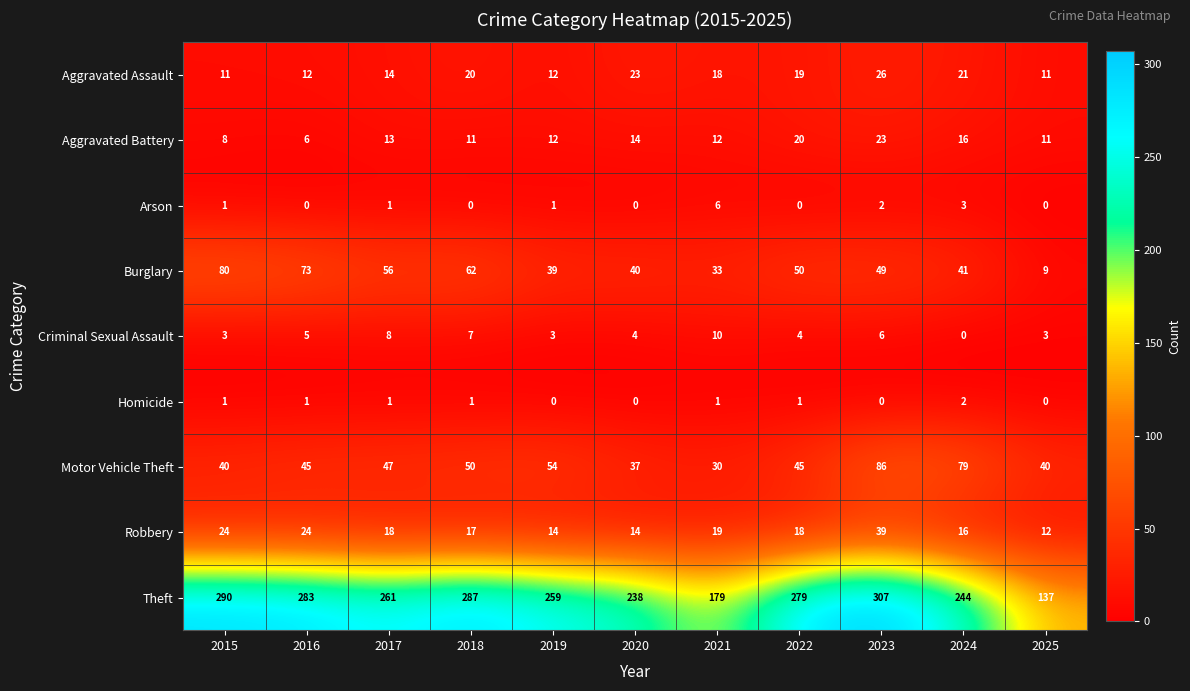

What is the spread (max minus min) of values at 2021?

178